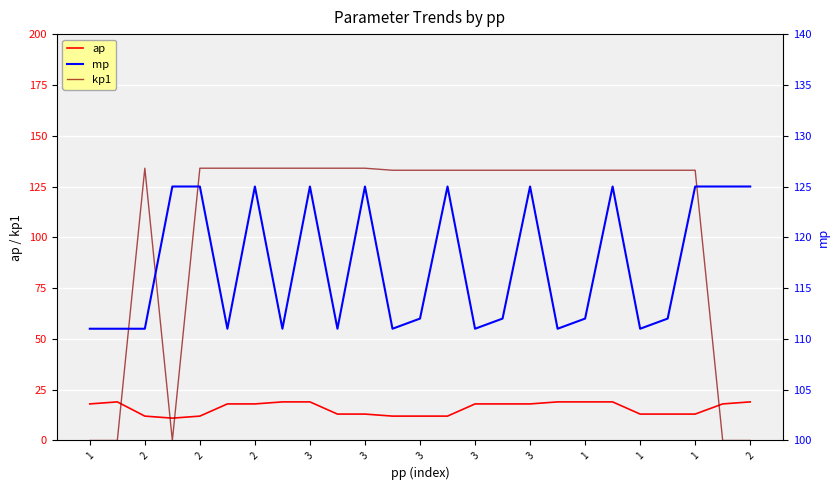

What is the sum of all ap values?

395